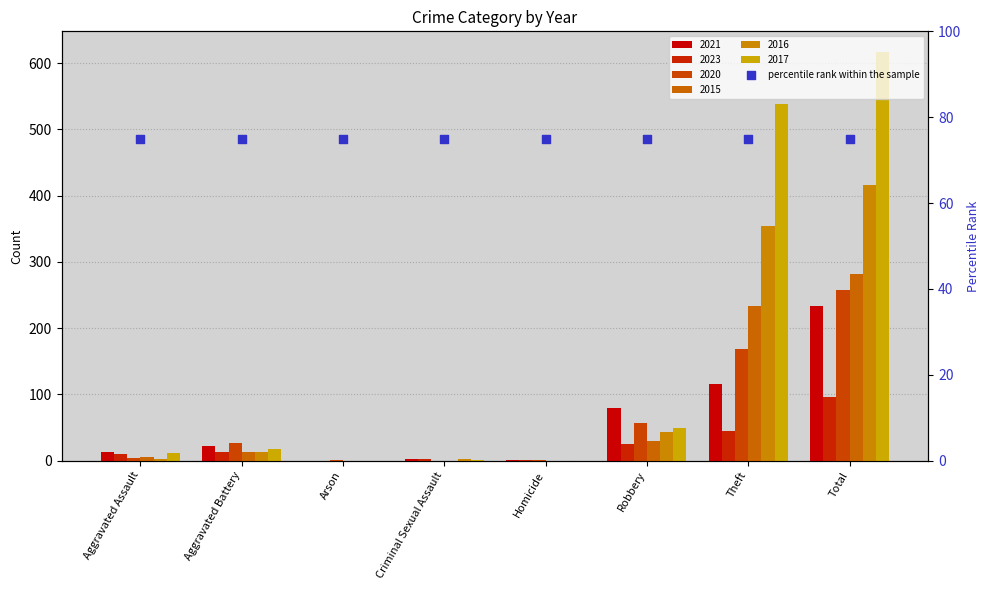

Is the value of 2023 at Robbery greater than the value of 2020 at Arson?

Yes